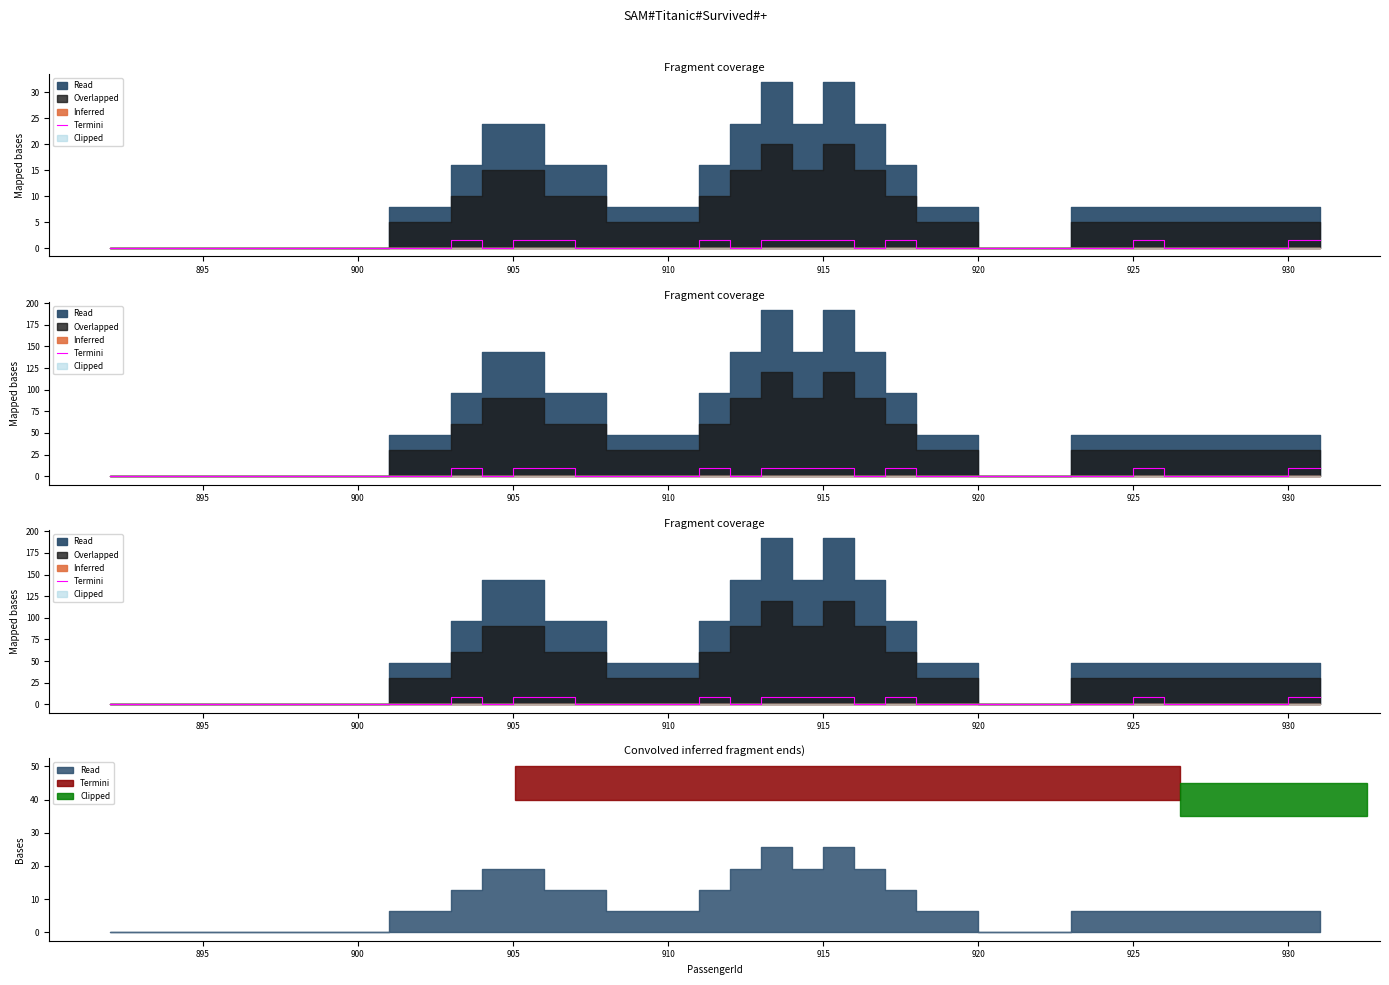

Does the chart have visible grid lines?

No